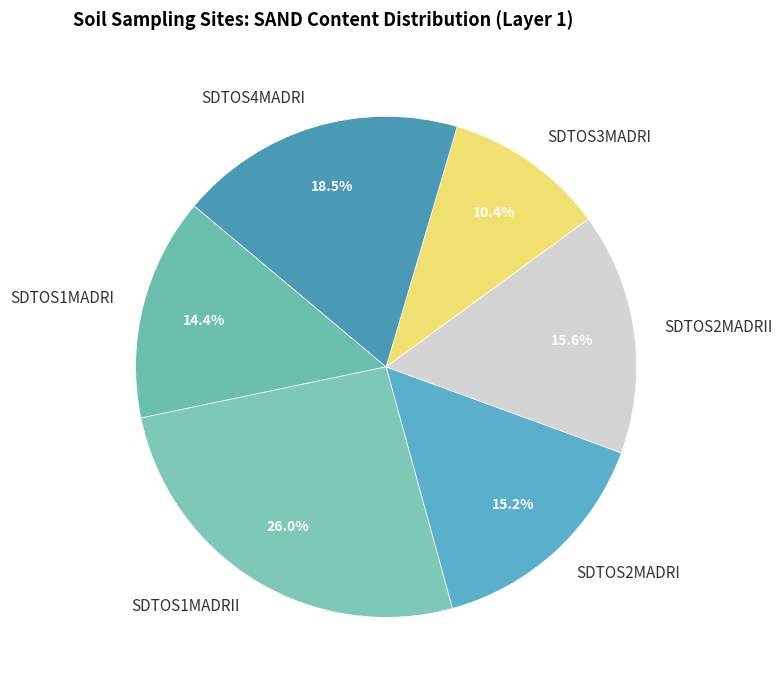

Which has a higher value, SDTOS1MADRII or SDTOS2MADRI?

SDTOS1MADRII